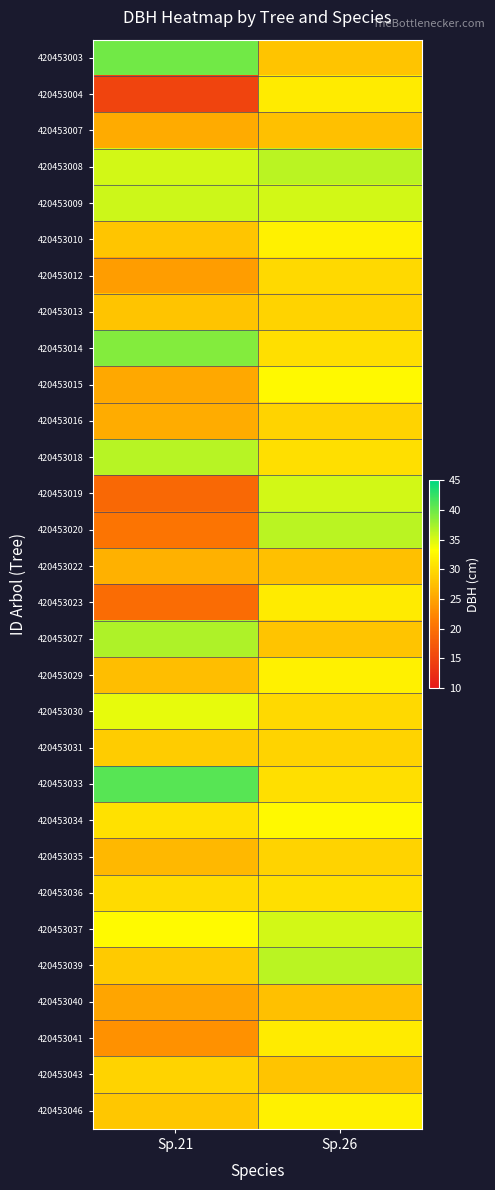

What is the smallest value displayed?

14.9